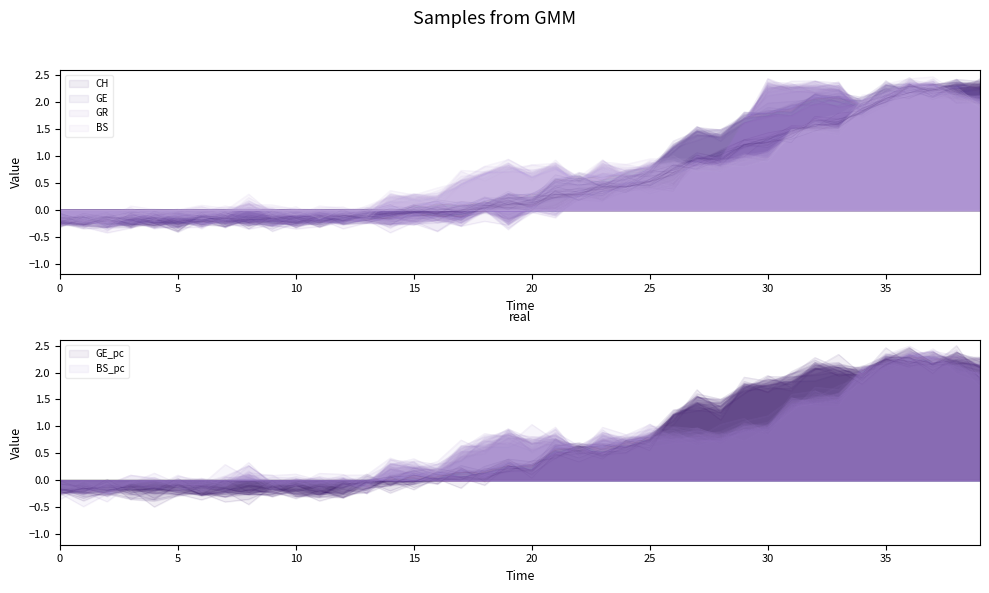

How many positive values does the GE_pc series have?

25